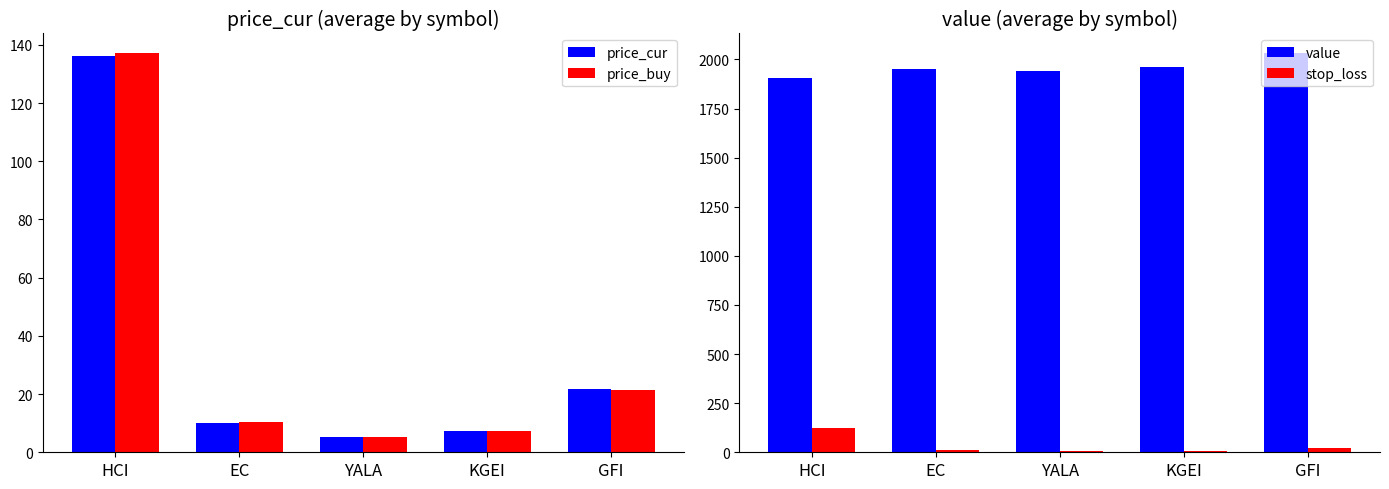

How many data points in price_buy are above 10?

3